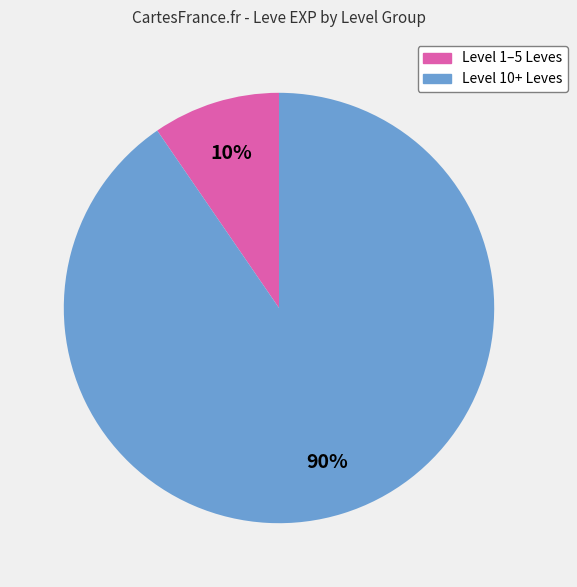

Does any single category account for the majority?

Yes